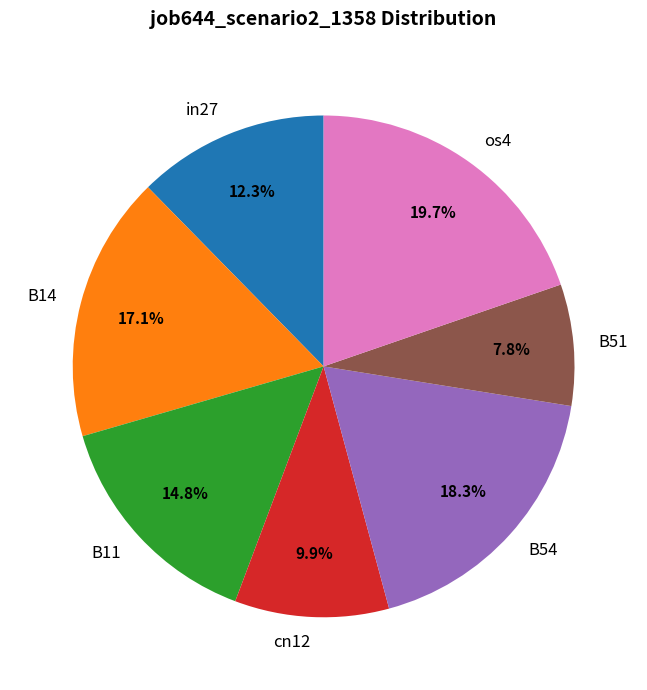

Between B11 and os4, which is larger?

os4